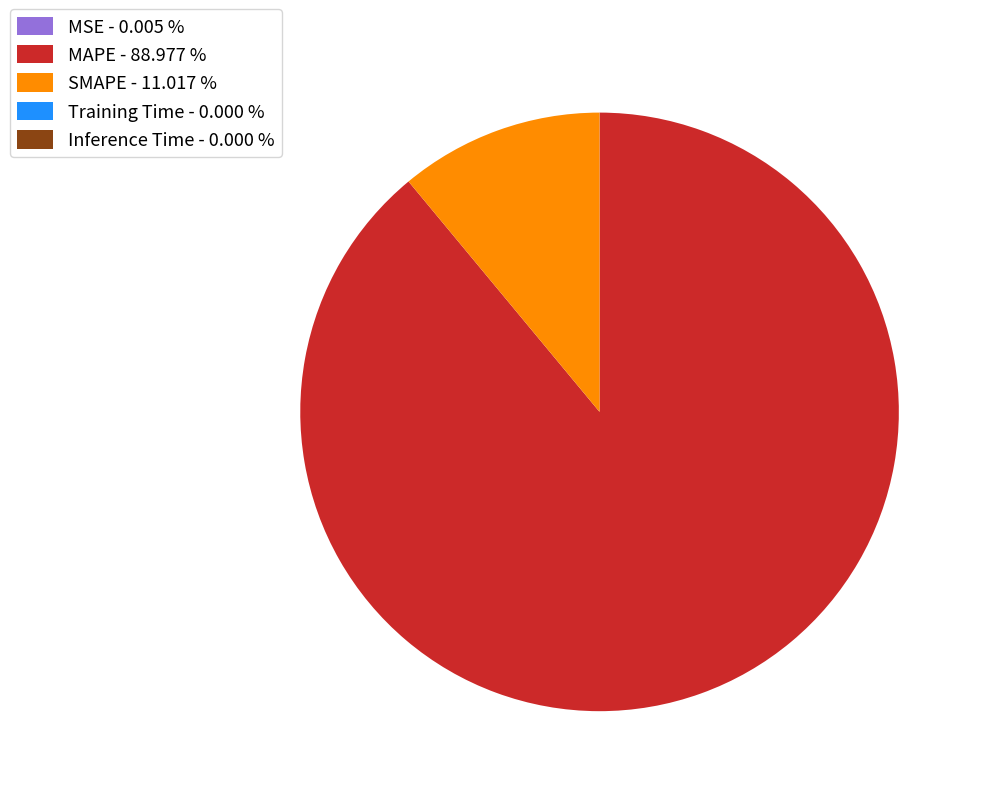

Does MAPE - 88.977 % account for over 50% of the chart?

Yes